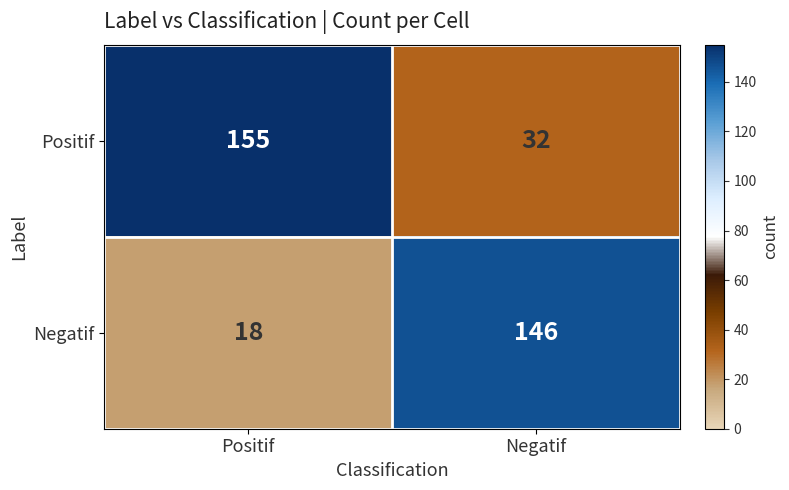

Rank the categories by Negatif value from highest to lowest.

Negatif, Positif